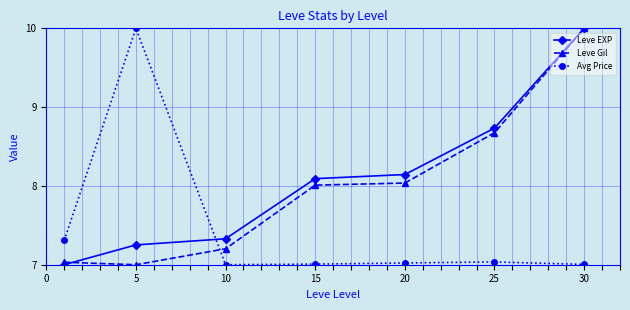

What is the difference between the maximum and minimum values in the Leve EXP series?

3.0